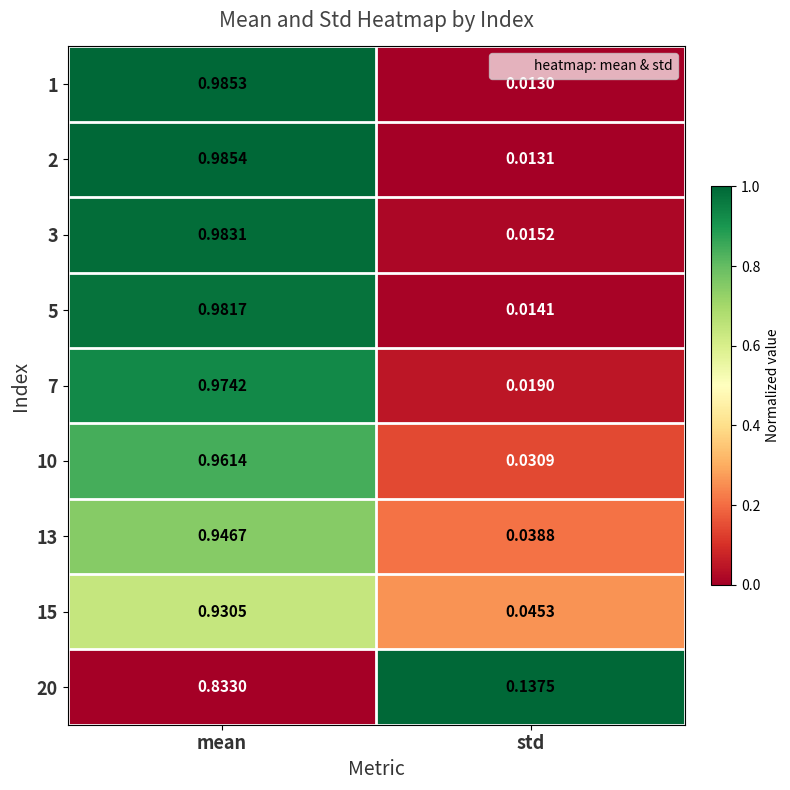

Which category has the lowest value across all series?

std